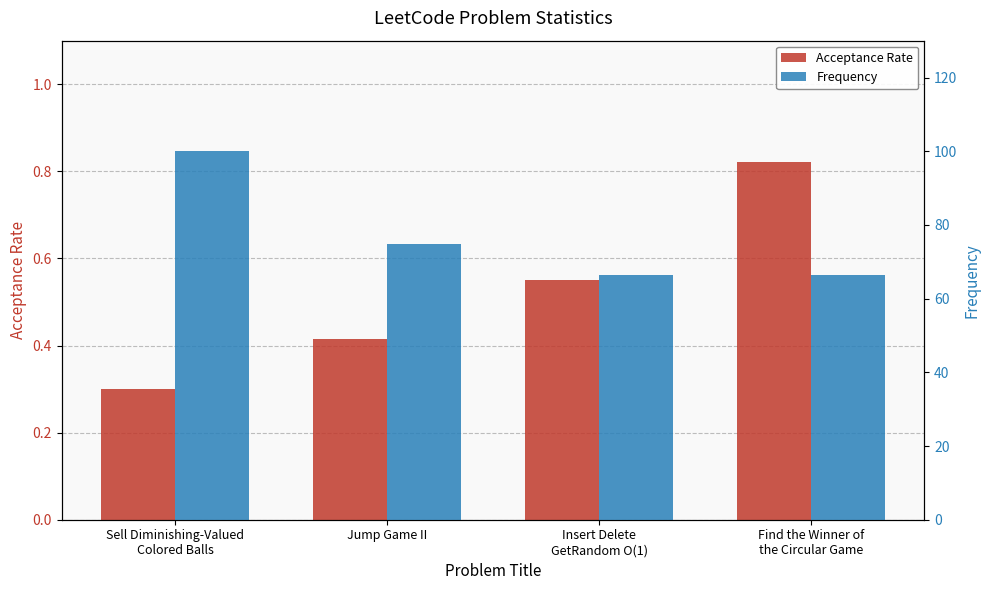

What is the difference between the second highest and minimum values in the Acceptance Rate series?

0.3